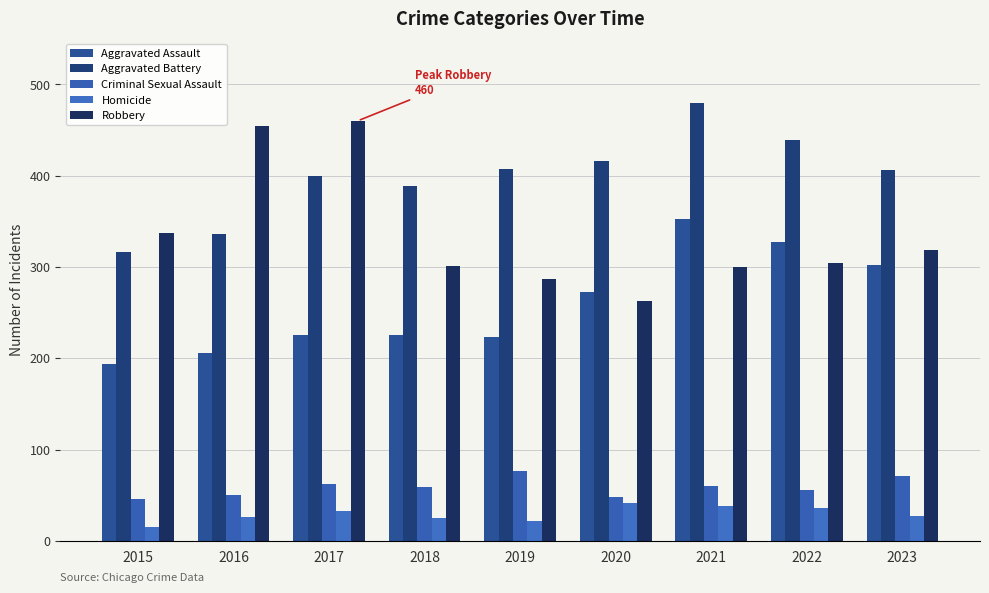

What is the difference between the Aggravated Battery values at 2019 and 2022?

32